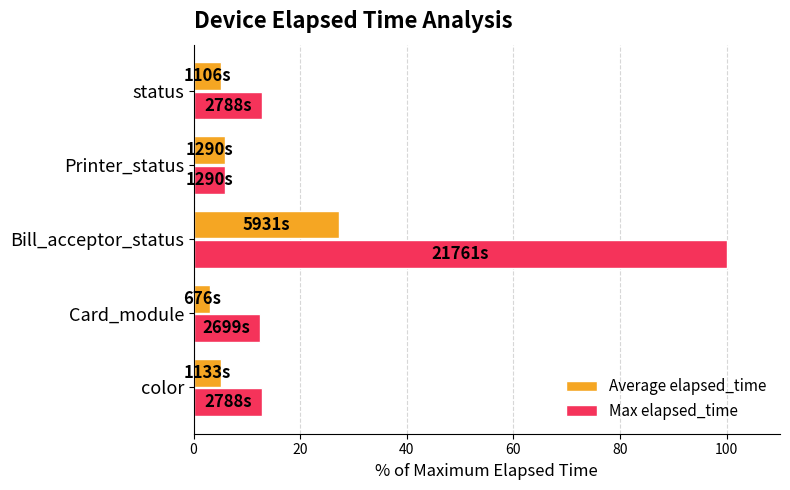

How many distinct data groups are displayed?

2